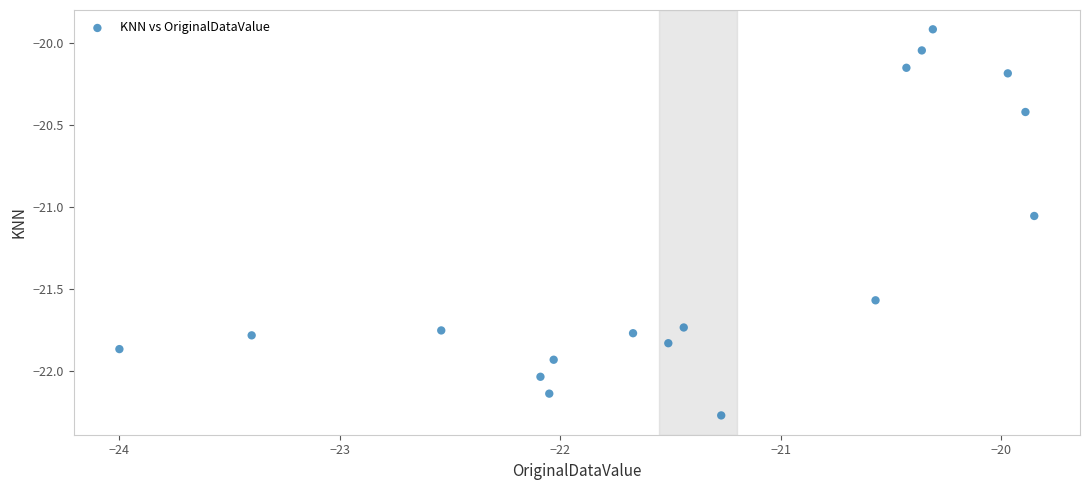

What is the range of Y values (max minus min)?

2.4